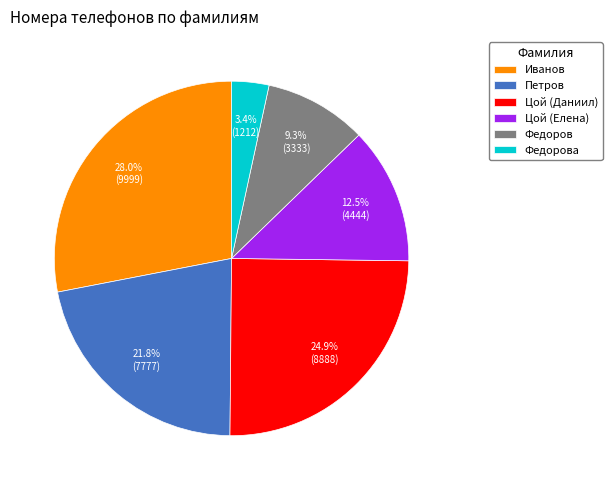

To the nearest percent, what is the difference between the largest and smallest slice percentages?

25%